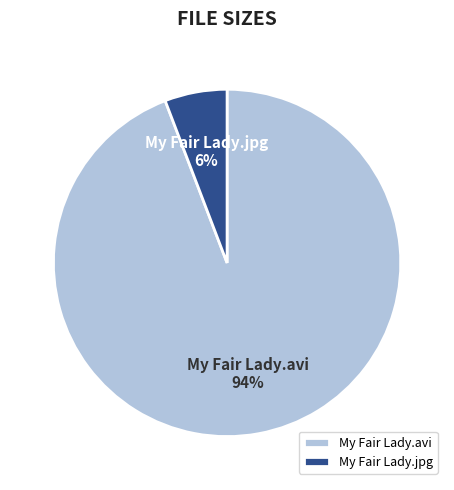

Is it true that My Fair Lady.avi is 84% of the pie?

False